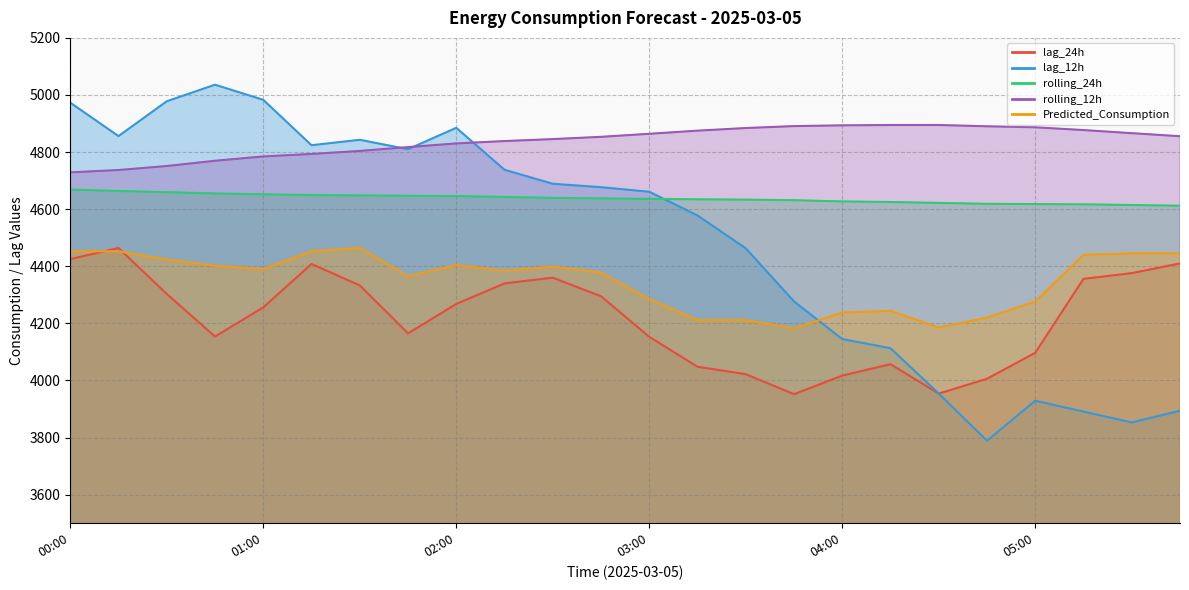

What is the minimum value shown in the chart?

3789.0